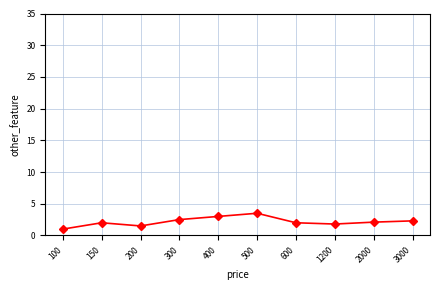

What is the ratio of the value at 400 to the value at 150?

1.5